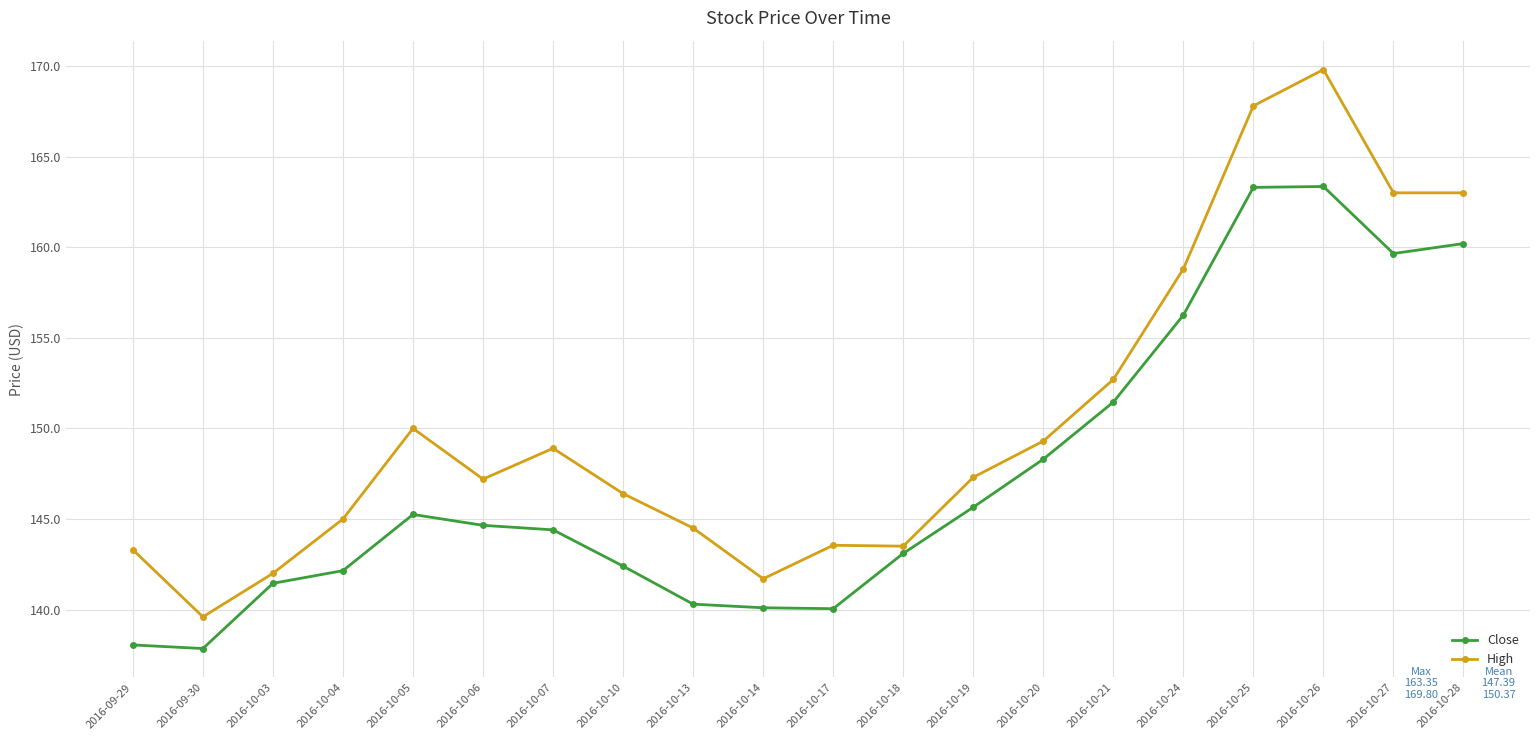

Where is High nearest to the value 154?

2016-10-21